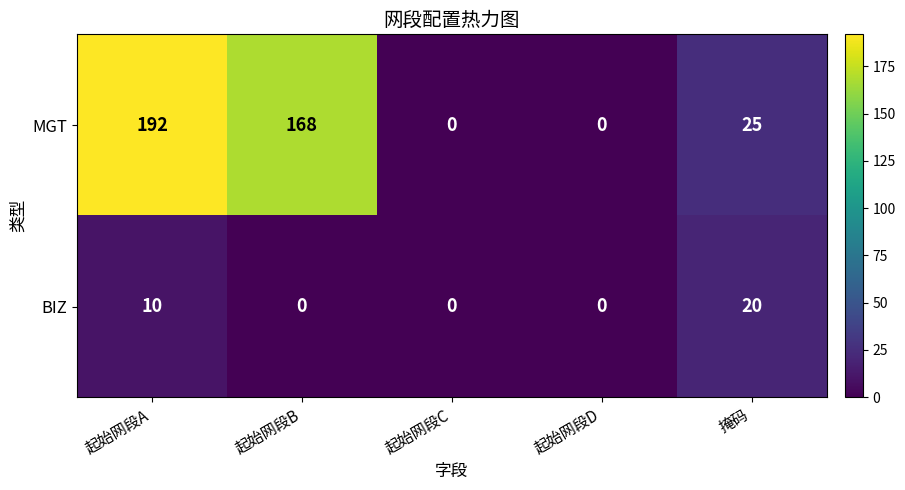

Which series has the widest spread of values?

MGT